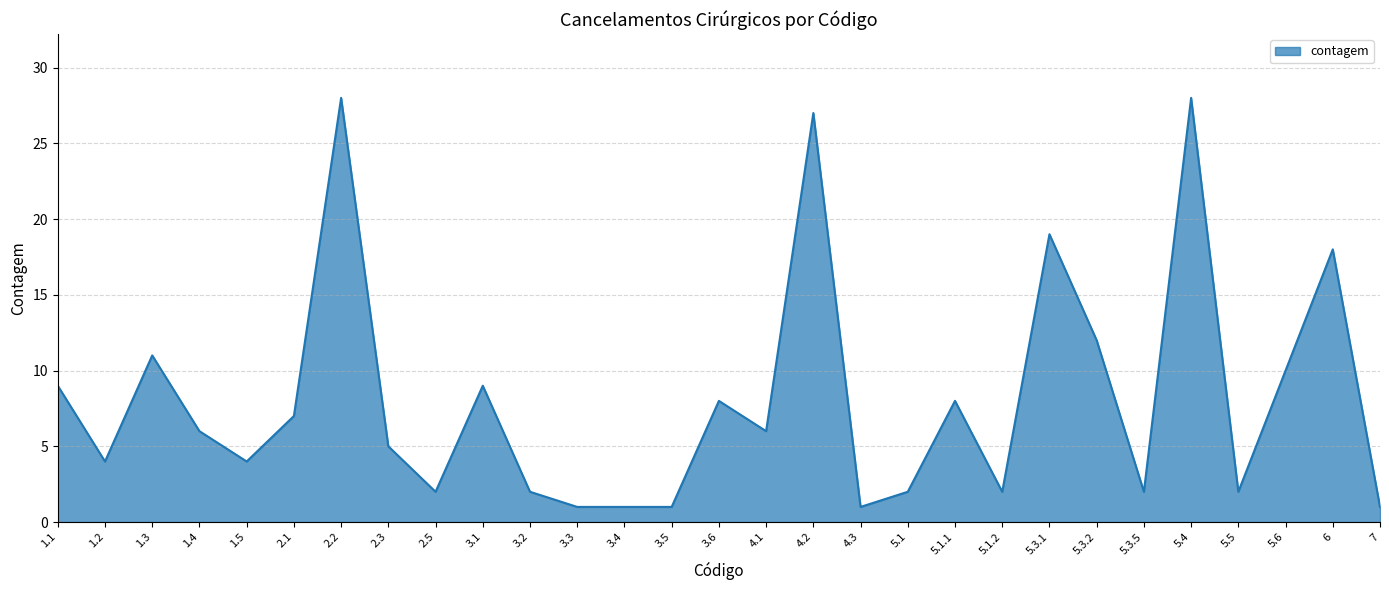

Where does the data first go above 6?

1.1